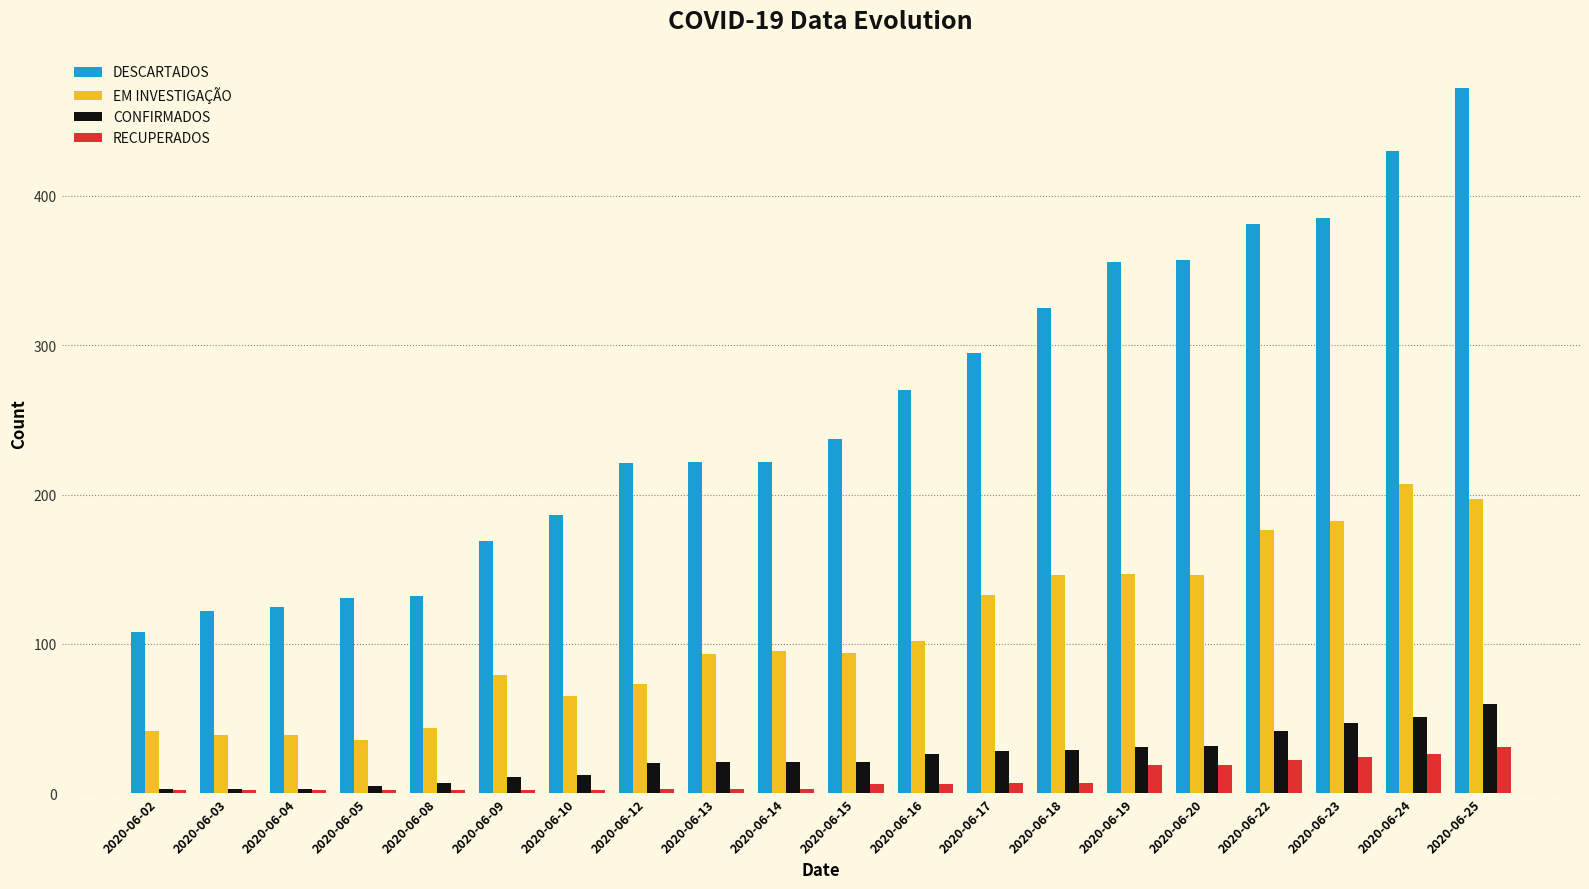

The EM INVESTIGAÇÃO series shows 44 at 2020-06-08. True or false?

True